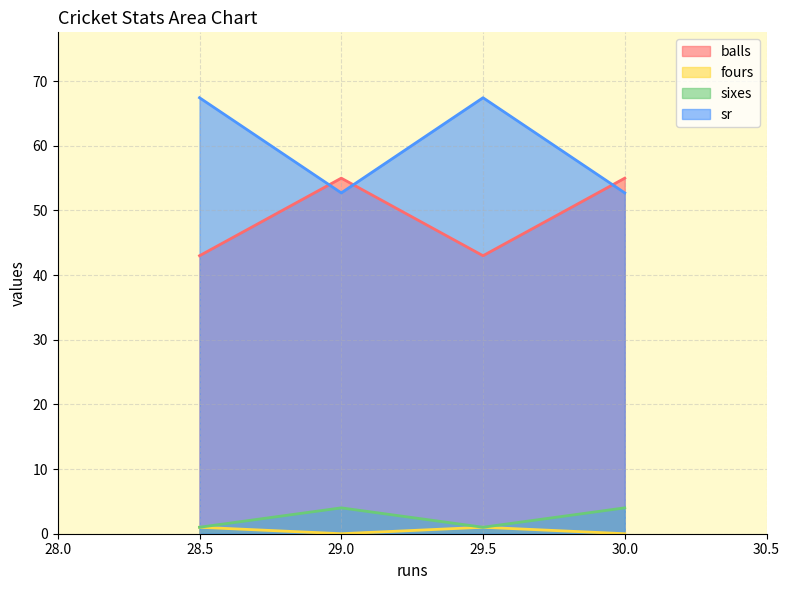

True or false: sixes and balls cross at least once.

False